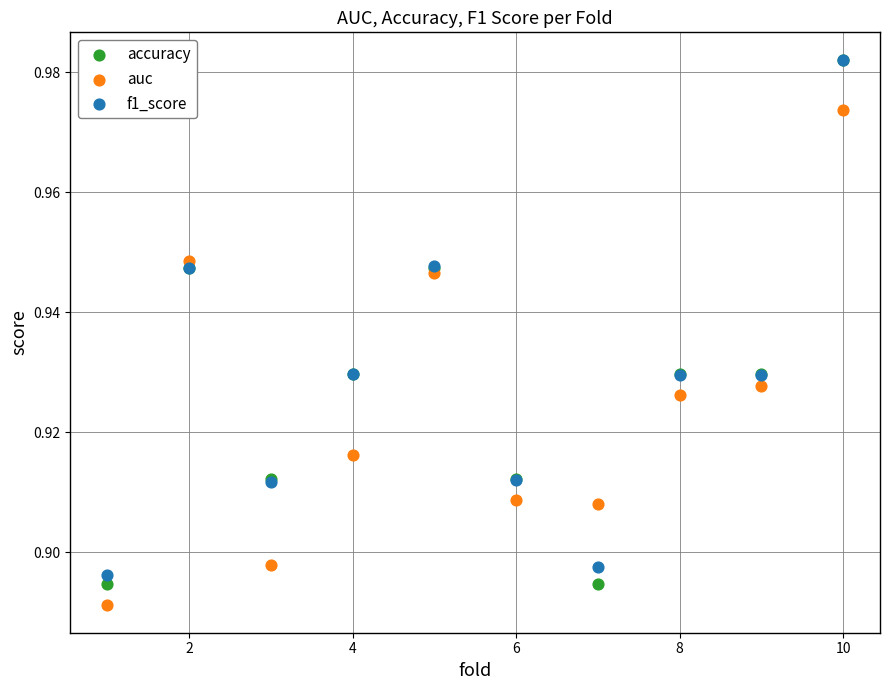

Which series has the widest spread of Y values?

accuracy